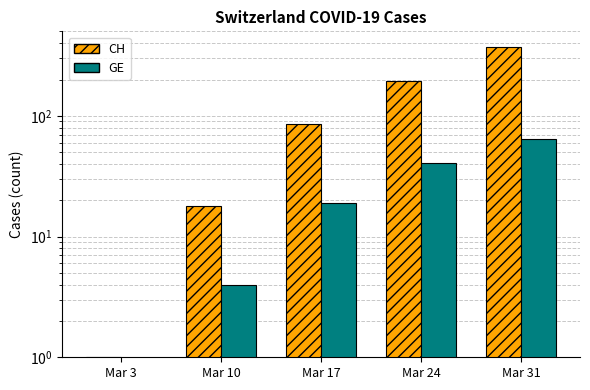

True or false: CH has a value of 0 at Mar 3.

False